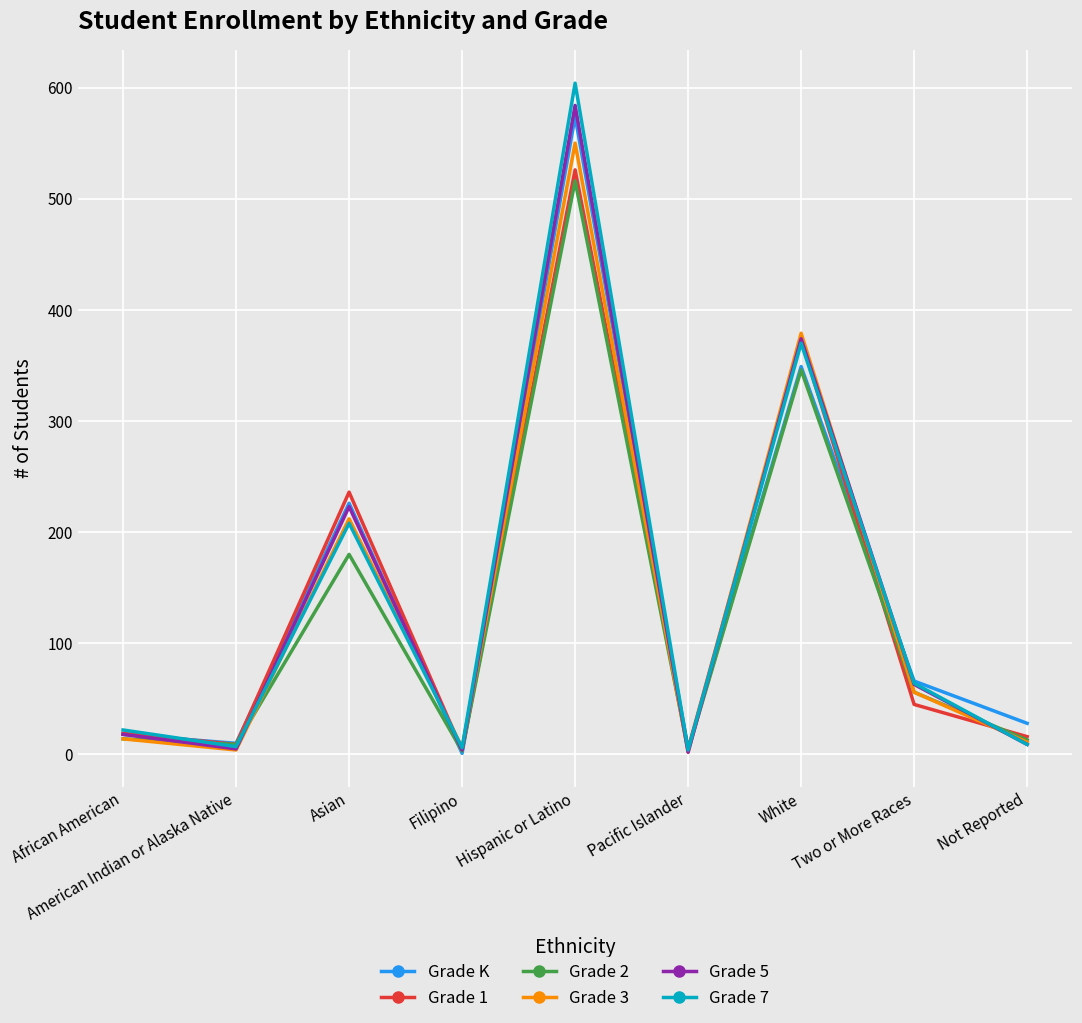

What is the greatest value displayed?

604